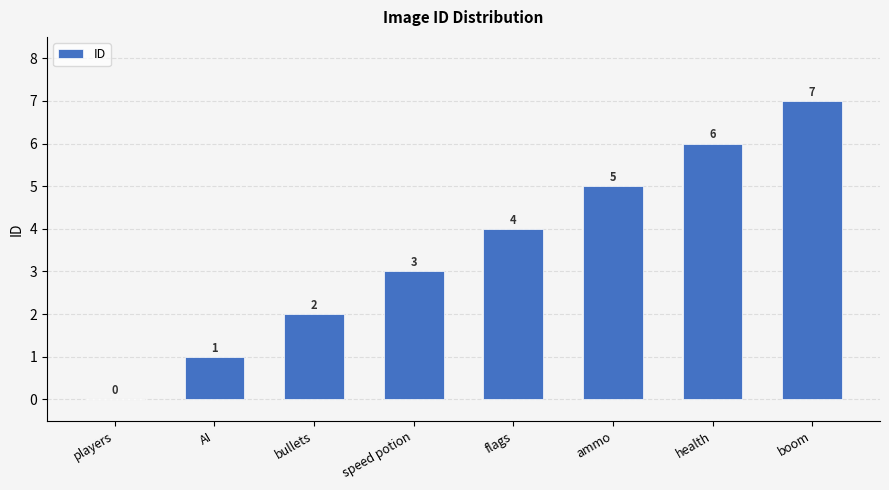

The chart shows a value of 4 at flags. True or false?

True